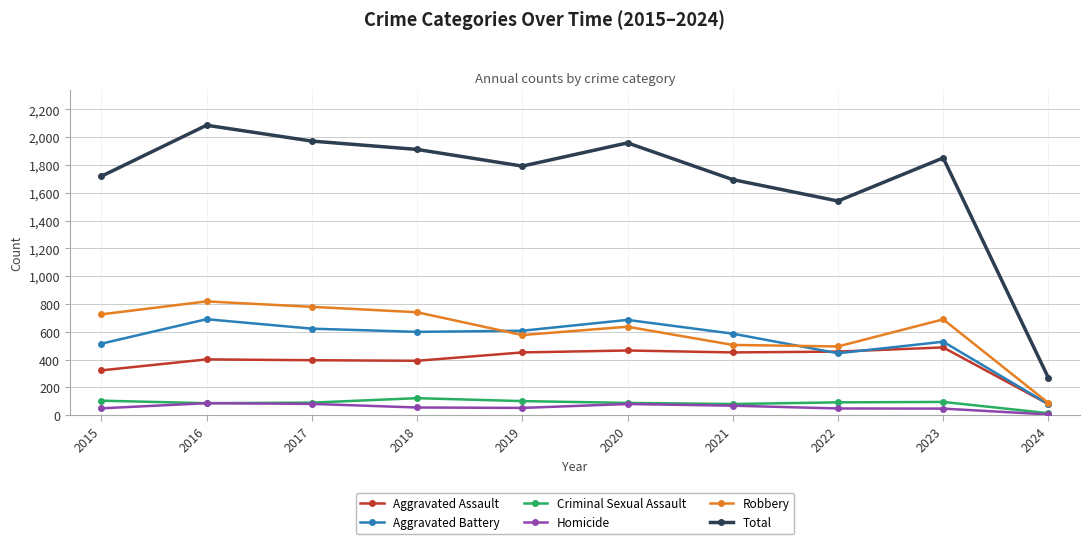

What is the difference between the highest and lowest values at 2021?

1626